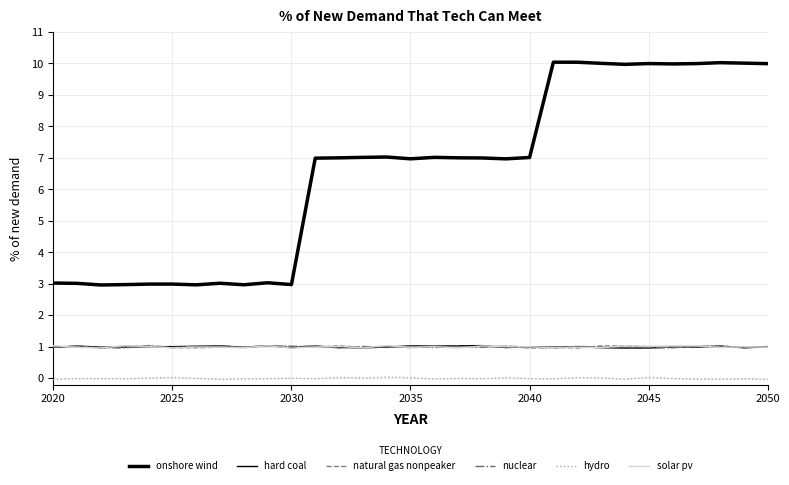

How many times do nuclear and natural gas nonpeaker cross each other?

20